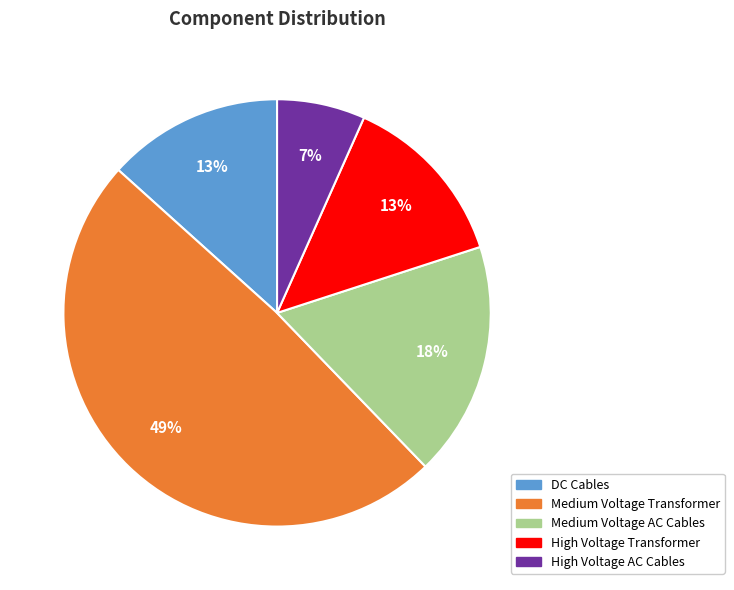

Do Medium Voltage Transformer and High Voltage Transformer together represent more than half of the pie?

Yes